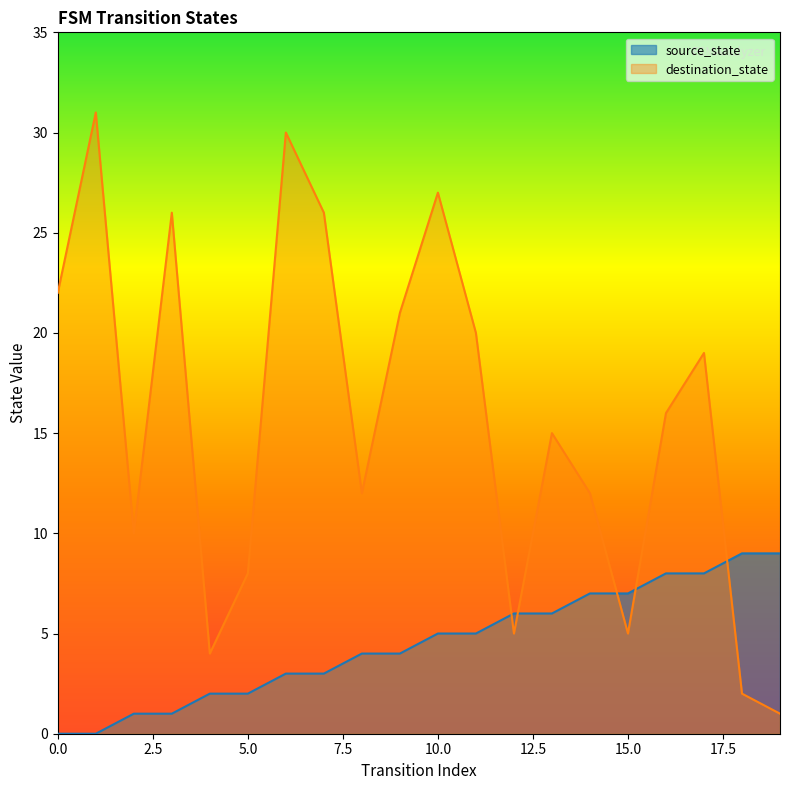

What are all the series names shown in the legend?

source_state, destination_state